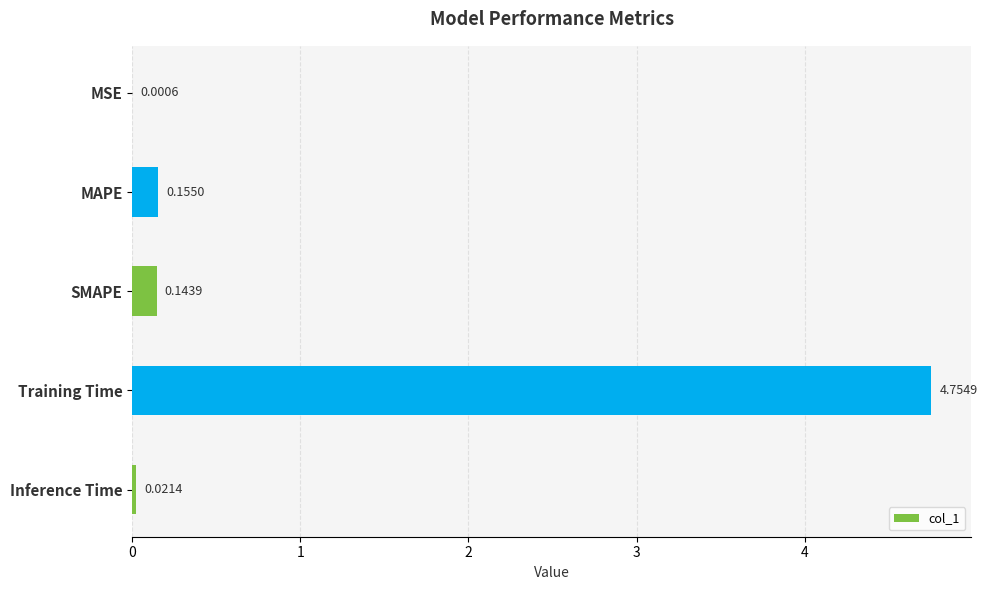

Where is the data nearest to the value 2?

MAPE